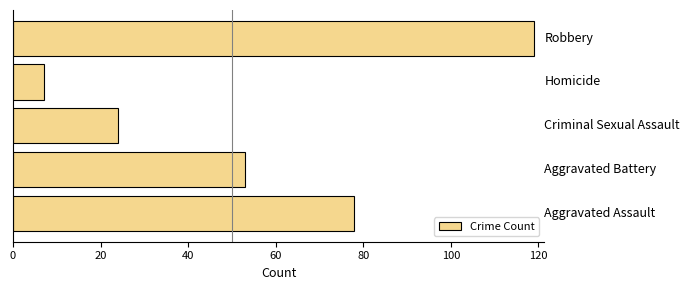

What is the greatest value displayed?

119